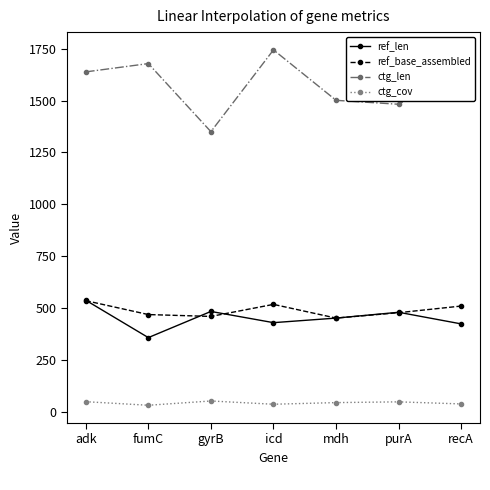

True or false: ctg_len has more than 2 points higher than both neighbors.

False